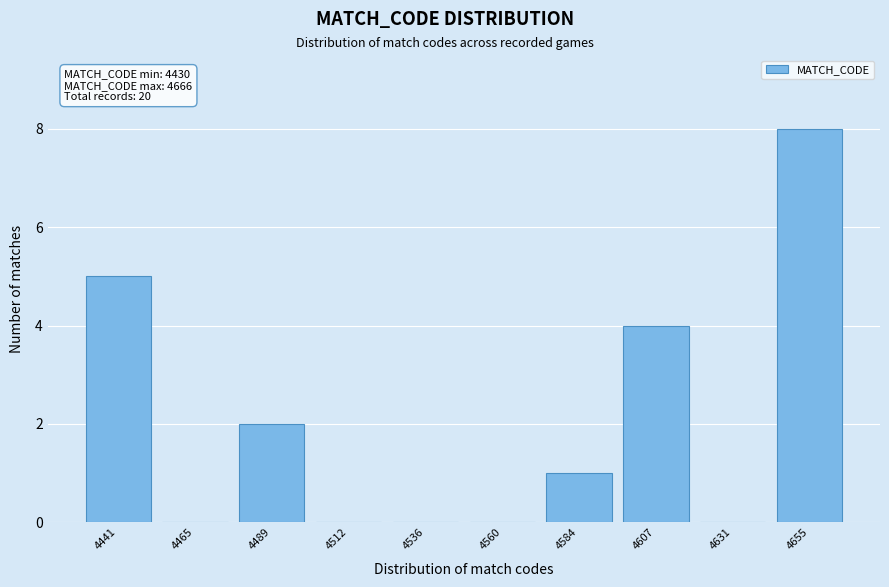

Over which range of the x-axis is the bar tallest?

4645 to 4665